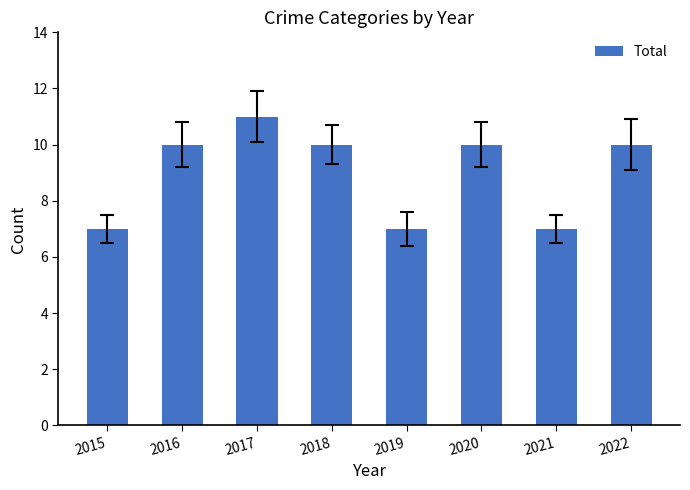

Count the values in the range 7 to 10.

7